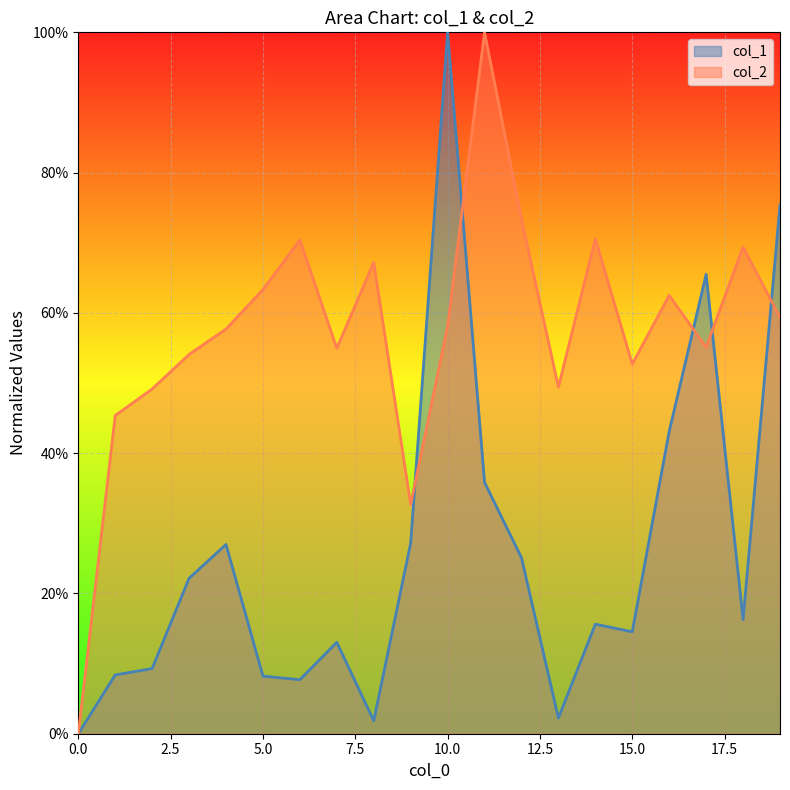

Reading left to right, what are all the values shown in this chart?

col_1: 0.0	0.1	0.1	0.2	0.3	0.1	0.1	0.1	0.0	0.3	1.0	0.4	0.3	0.0	0.2	0.1	0.4	0.7	0.2	0.8
col_2: 0.0	0.5	0.5	0.5	0.6	0.6	0.7	0.5	0.7	0.3	0.6	1.0	0.7	0.5	0.7	0.5	0.6	0.6	0.7	0.6